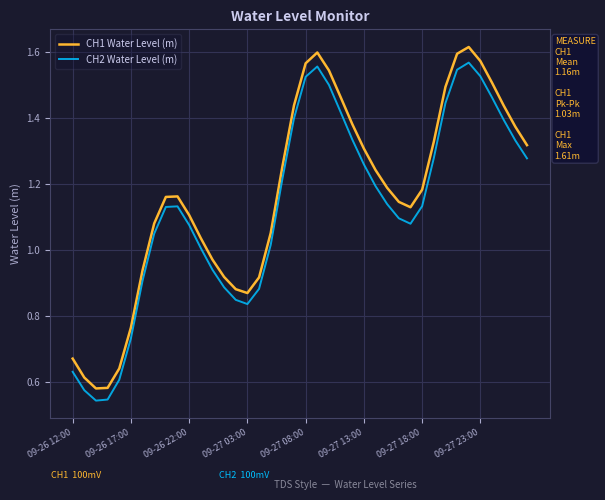

Which series has the largest total across all categories?

CH1 Water Level (m)